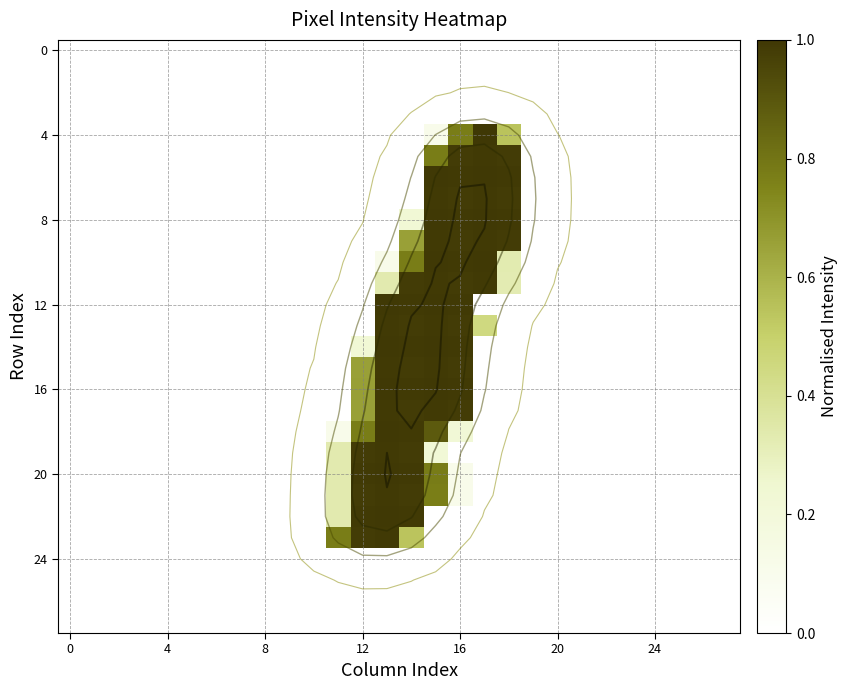

Count the number of categories in the chart.

28